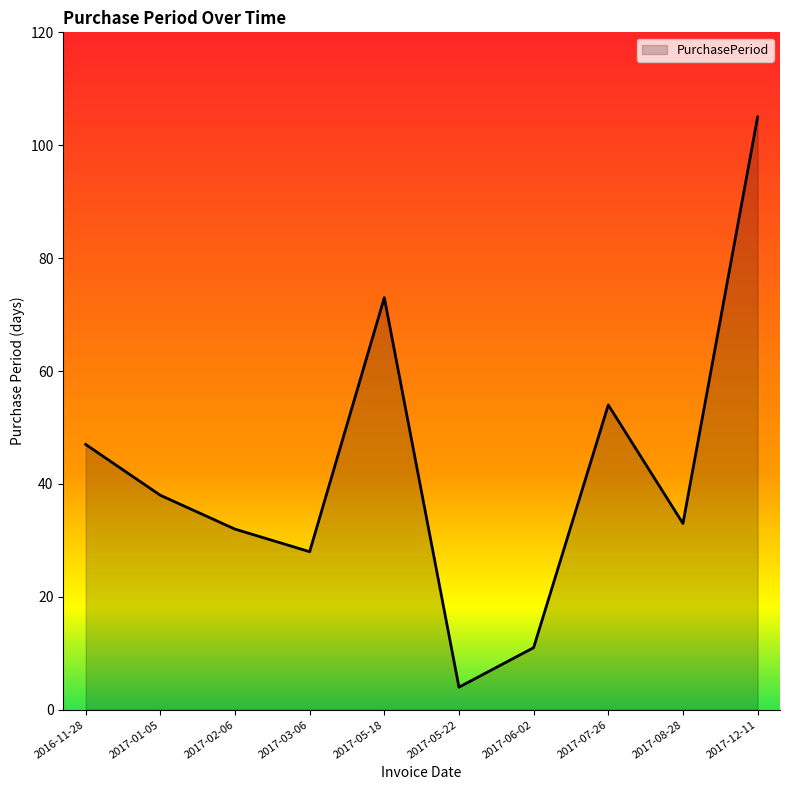

Between 2017-05-22 and 2017-01-05, which is larger?

2017-01-05